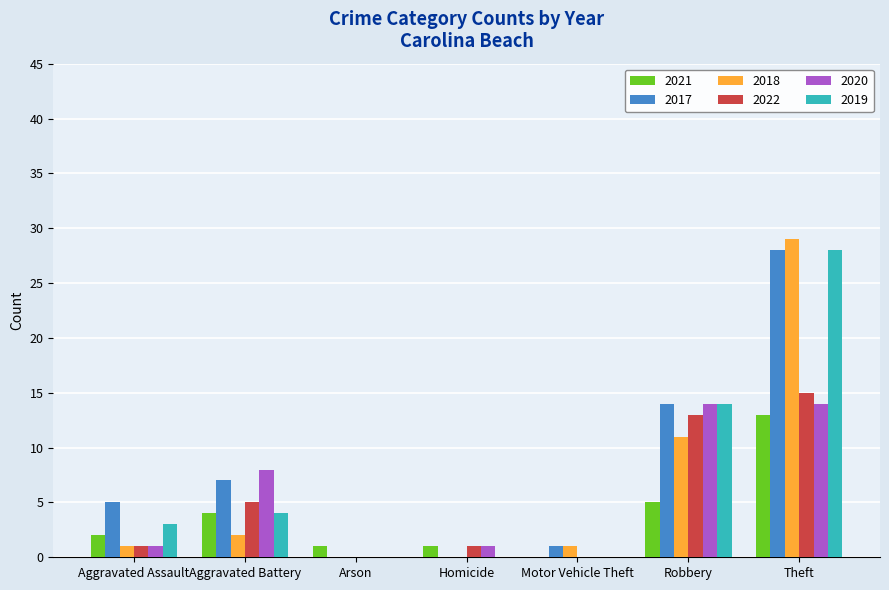

What is the sum of all 2018 values?

44